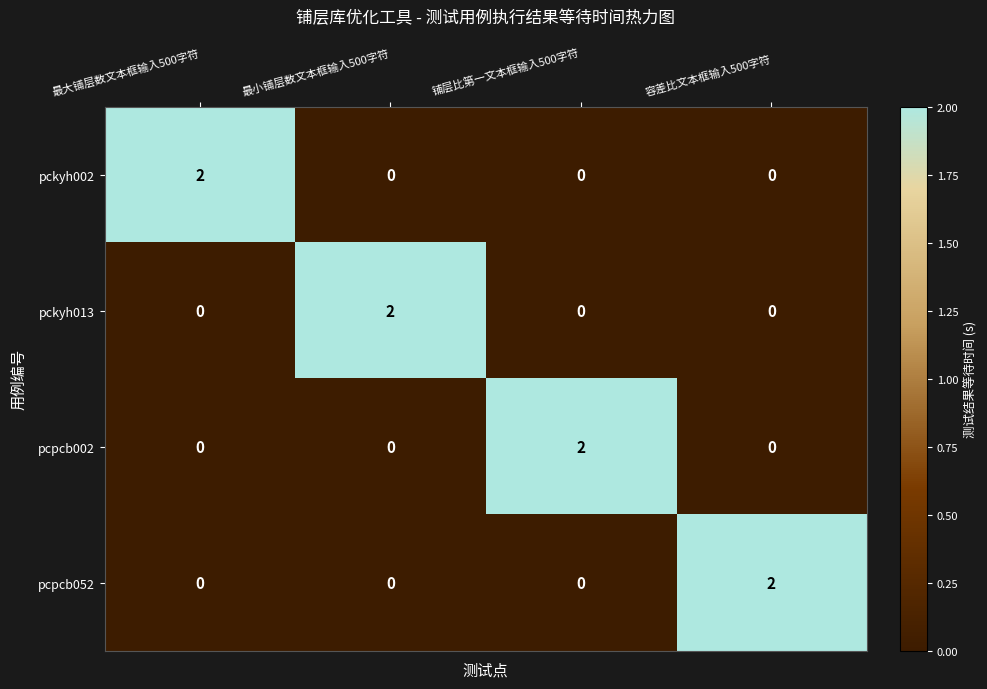

True or false: pcpcb002 has a value of 1 at 容差比文本框输入500字符.

False